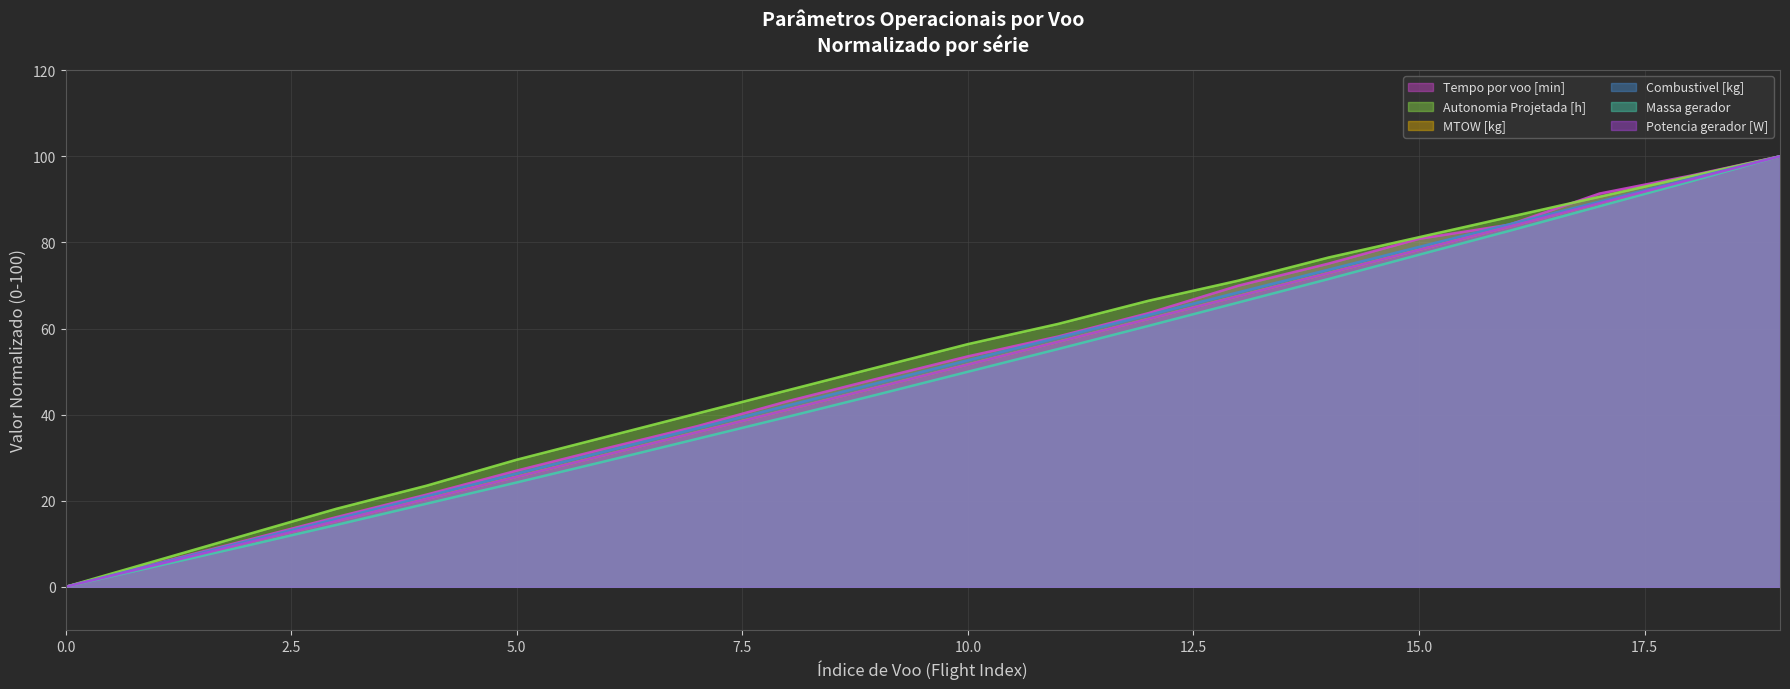

How many series are shown in this chart?

6